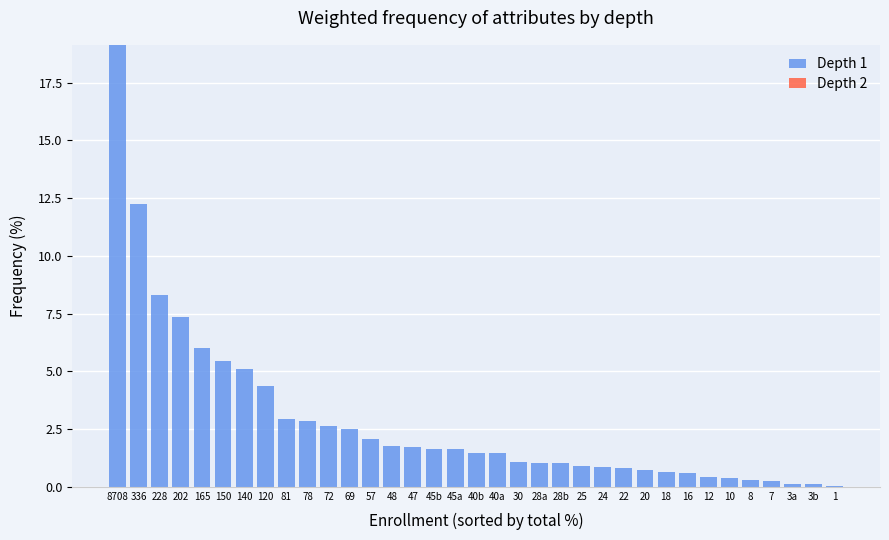

How many series are shown in this chart?

1